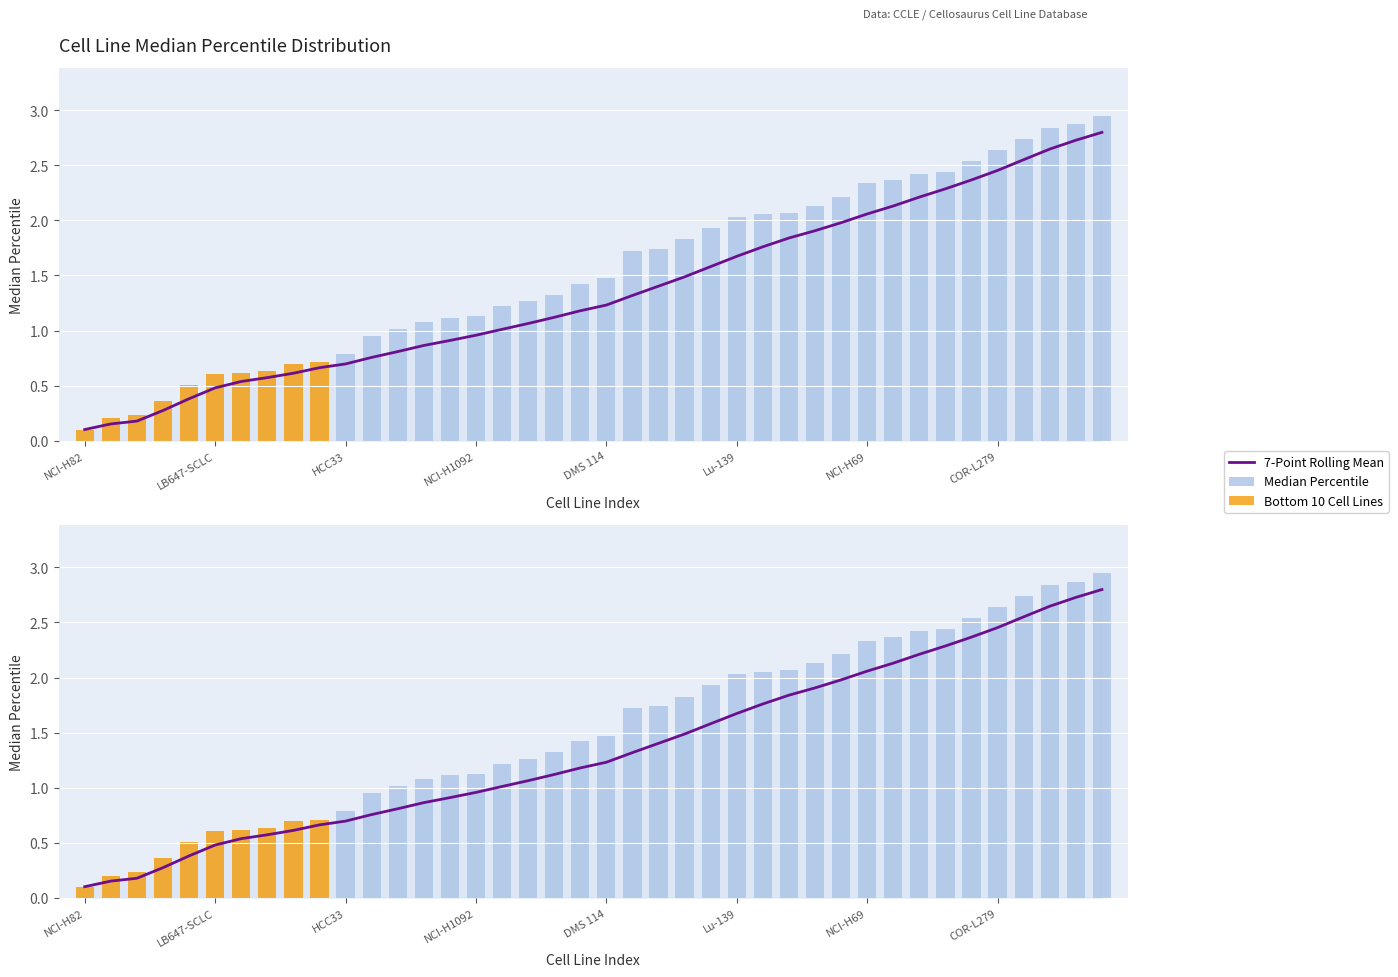

Does the chart contain any negative values?

No